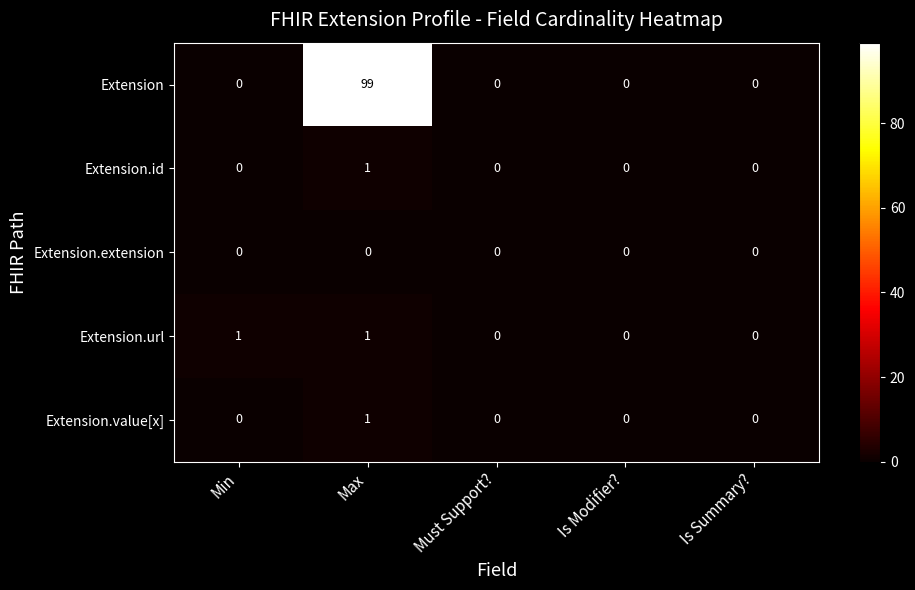

What is the difference between the maximum and second lowest values in the Extension series?

99